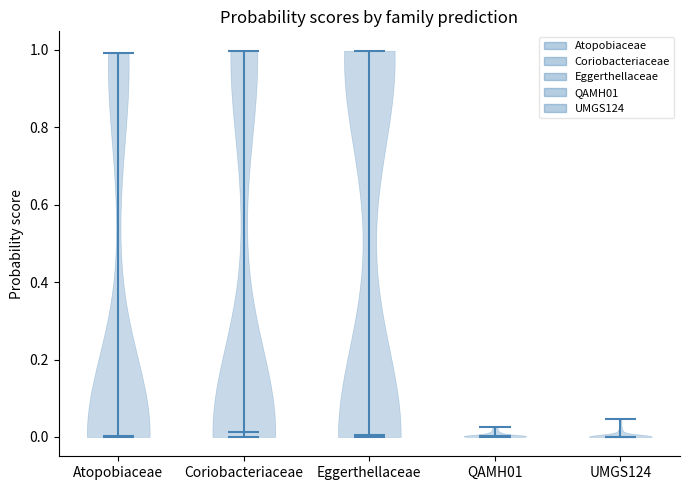

Reading left to right, read every violin against the y-axis: where its median line is, and the lowest and highest points it reaches. The values are not printed on the chart, so give them approximately, as read against the axis.

Atopobiaceae: median line 0.00, lowest point 0.00, highest point 1.00
Coriobacteriaceae: median line 0.02, lowest point 0.00, highest point 1.00
Eggerthellaceae: median line 0.00, lowest point 0.00, highest point 1.00
QAMH01: median line 0.00, lowest point 0.00, highest point 0.02
UMGS124: median line 0.00, lowest point 0.00, highest point 0.04